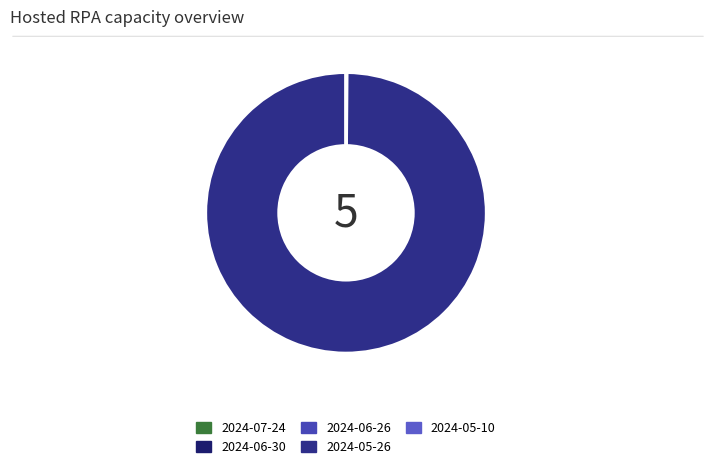

Which slice is the smallest?

2024-07-24